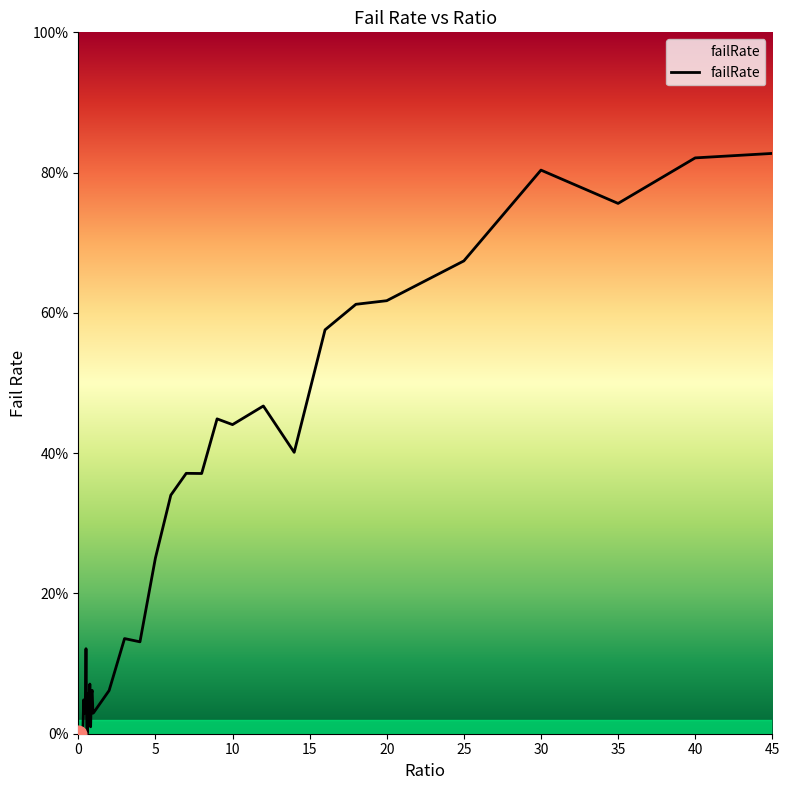

Does the chart have visible grid lines?

No